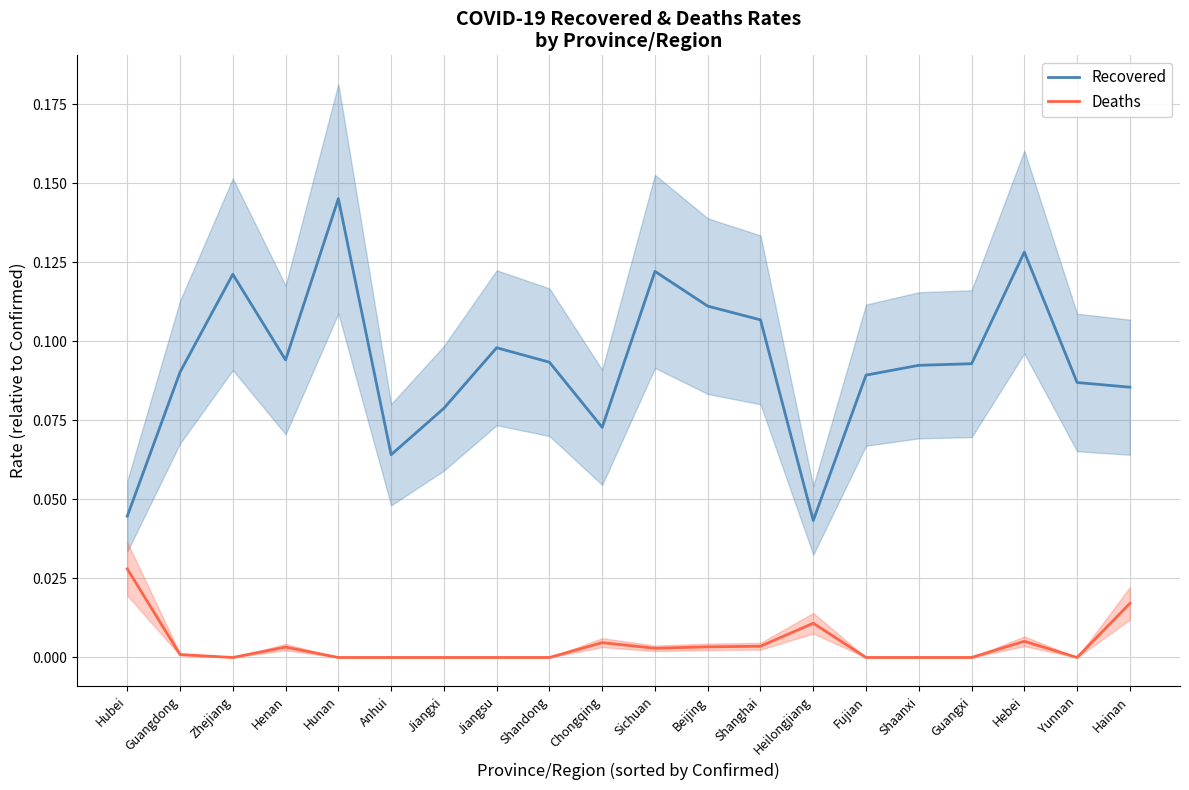

Rank the series by their maximum value, from highest to lowest.

Recovered, Deaths